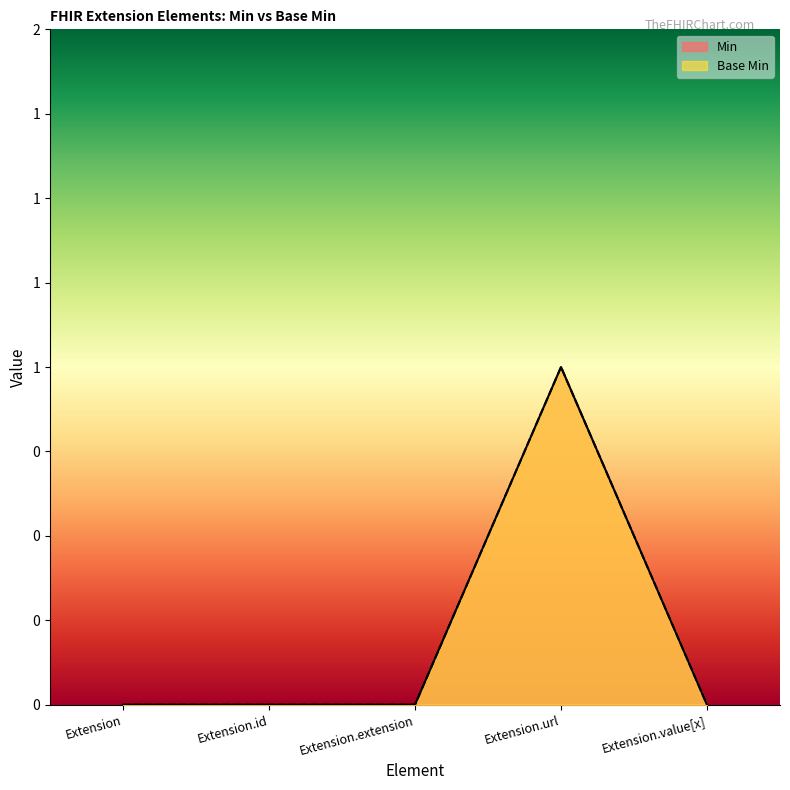

How many lines are shown in the chart?

2